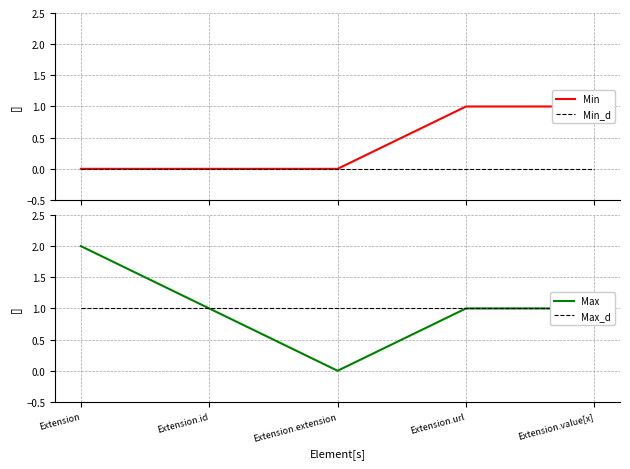

What is the total value across all series at Extension.value[x]?

3